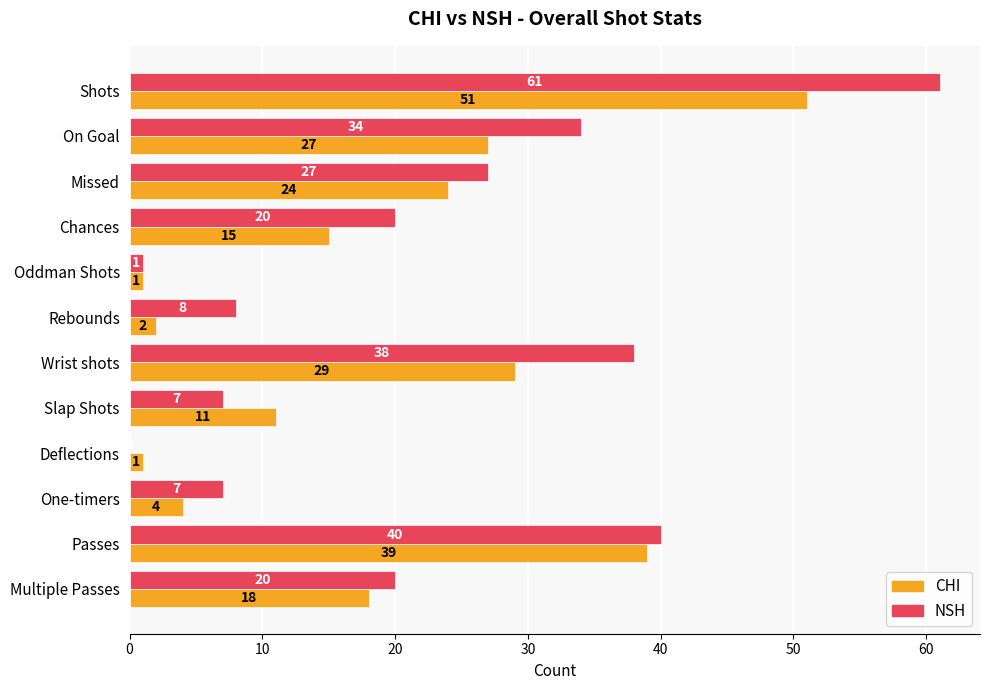

What is the sum of the NSH values at Passes and Wrist shots?

78